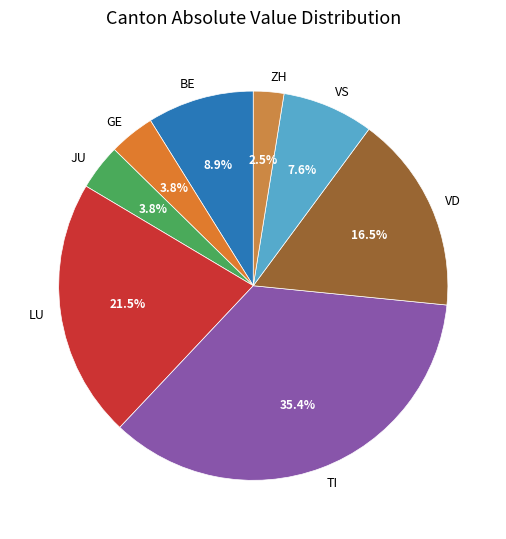

Which slice is the largest?

TI